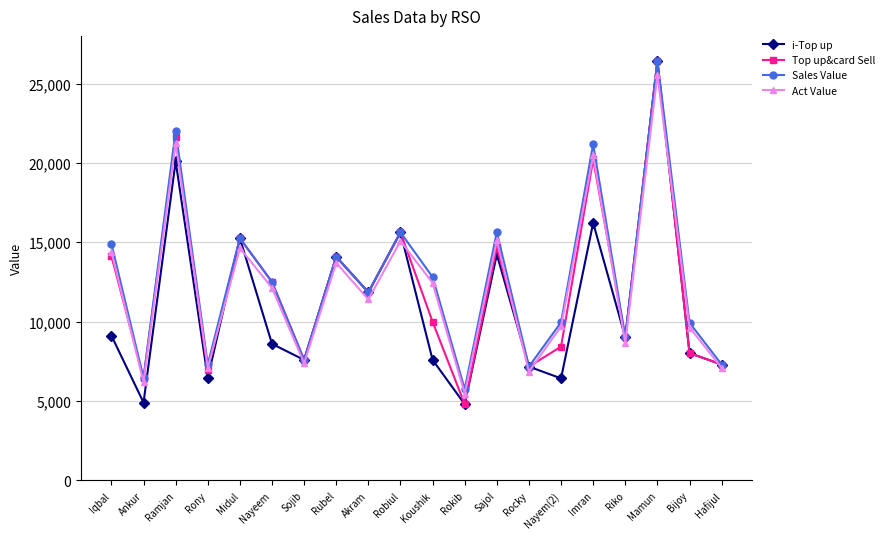

What is the highest value of the i-Top up series?

26419.0